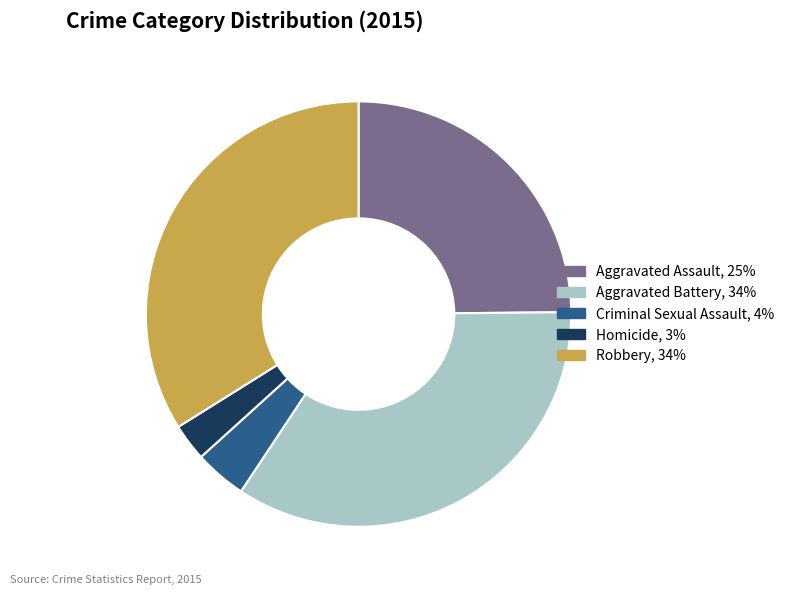

True or false: Aggravated Assault accounts for 25% of the total.

True